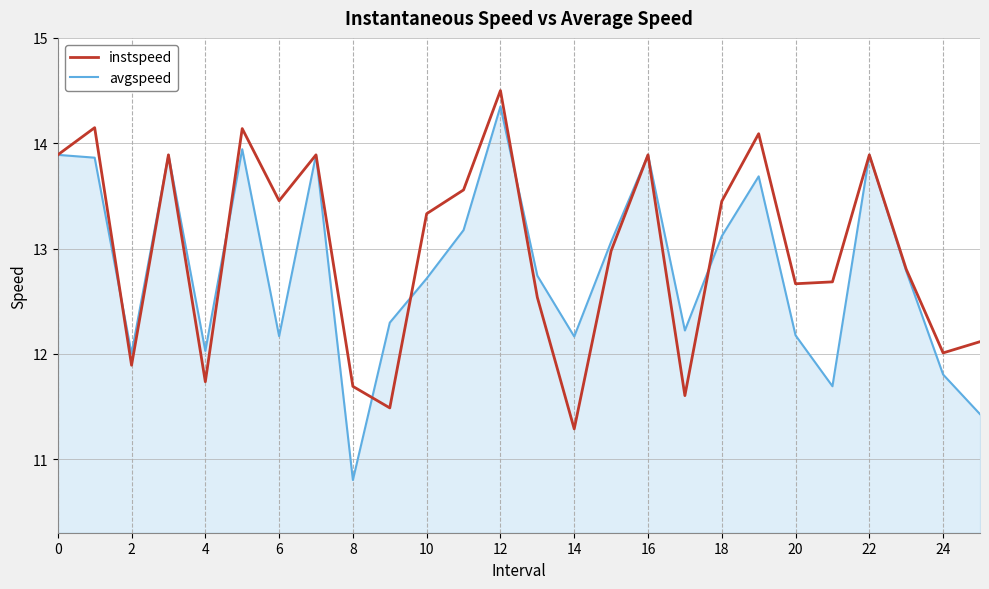

What is the greatest value displayed?

14.5